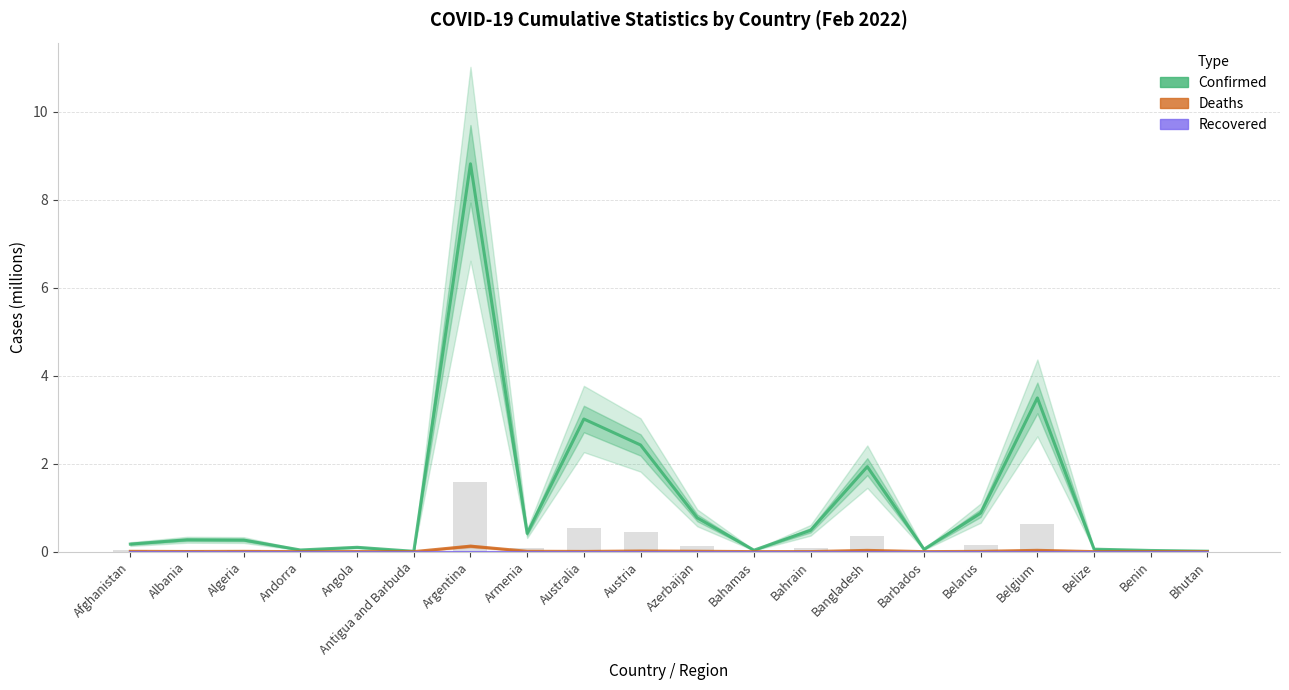

What is the label of the 7th bar from the left?

Argentina